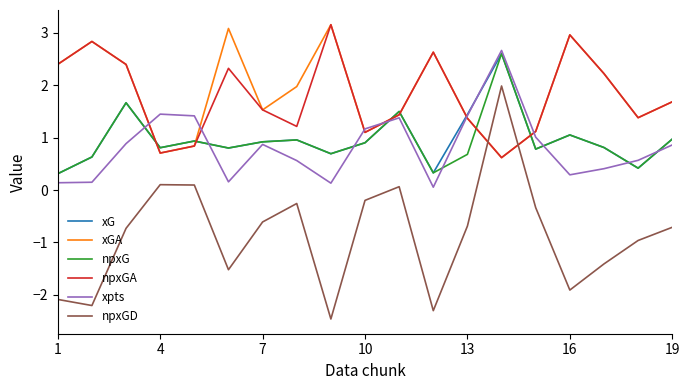

What is the greatest value displayed?

3.2